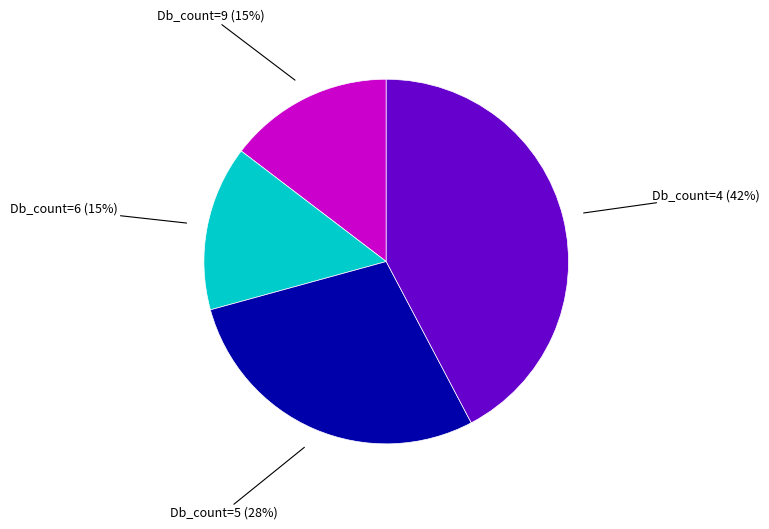

Is there any slice that represents more than half of the pie?

No